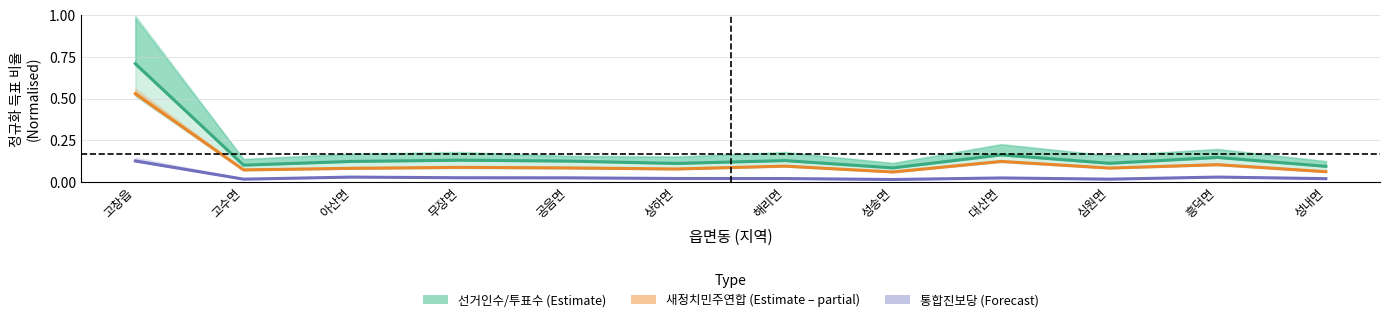

What is the difference between the maximum and minimum values in the 새정치민주연합 (Estimate – partial) series?

0.5